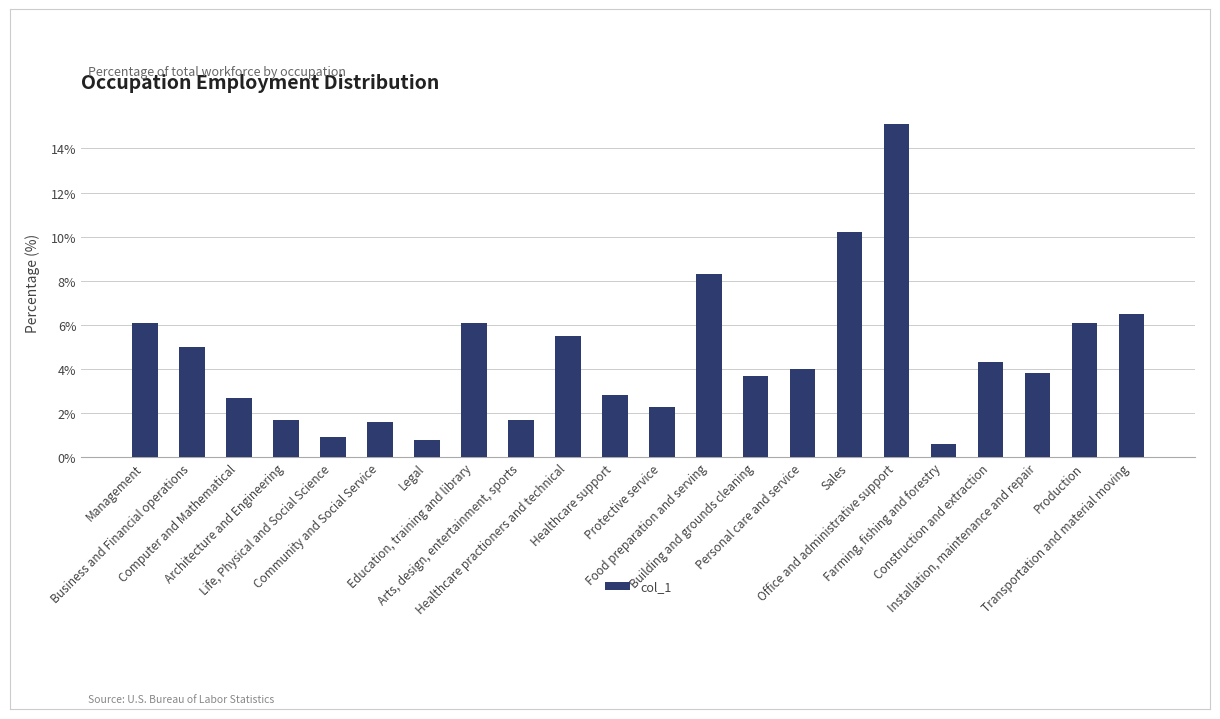

At which category does the chart reach its minimum across all series?

Farming, fishing and forestry